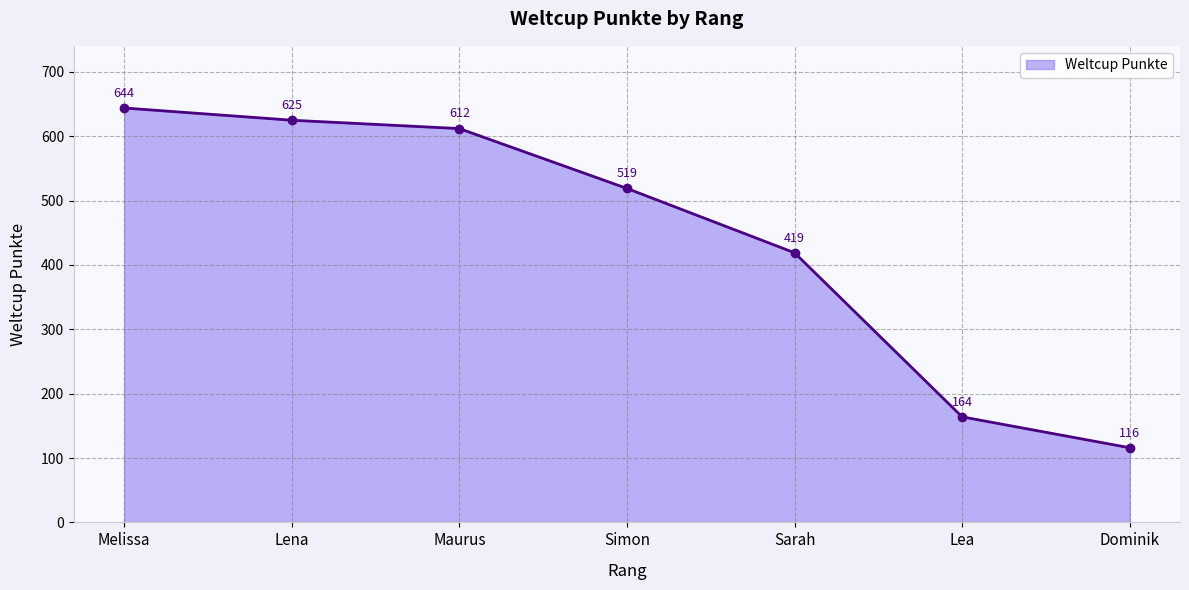

How many data points are less than 519?

3